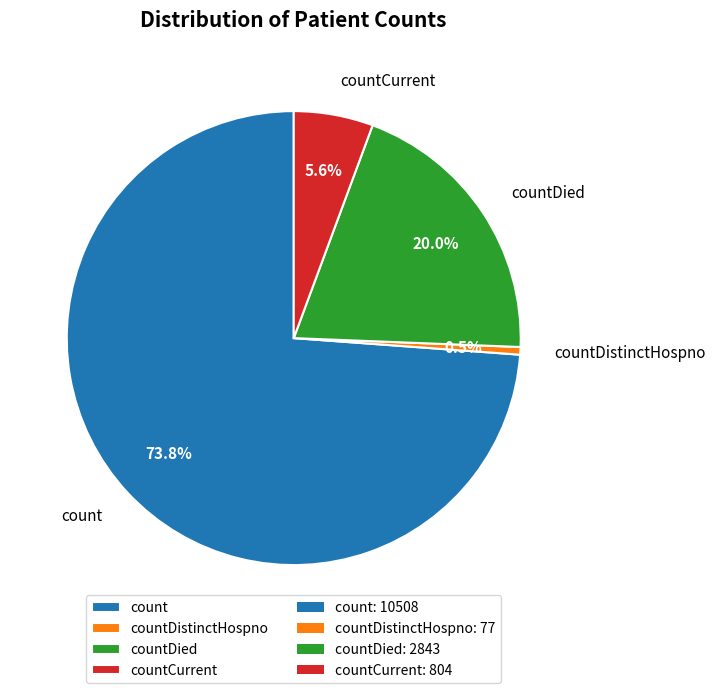

Which slice represents more than half of the pie?

count